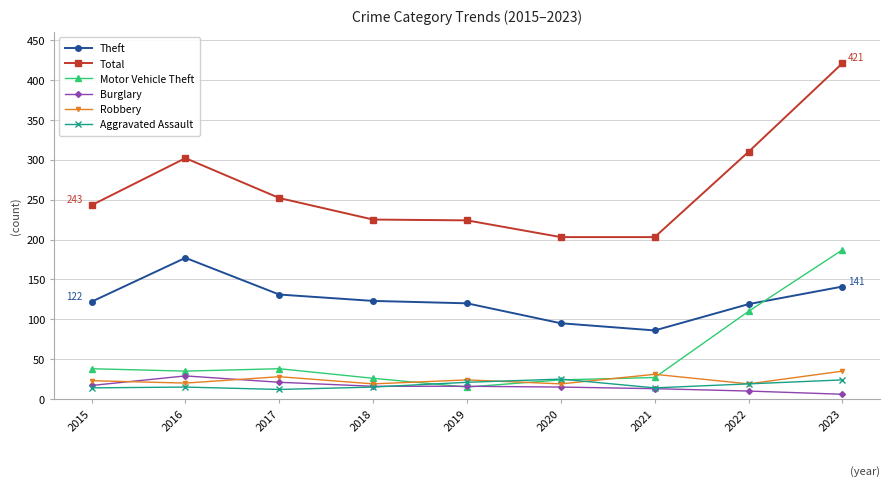

How many data points does each series have?

9